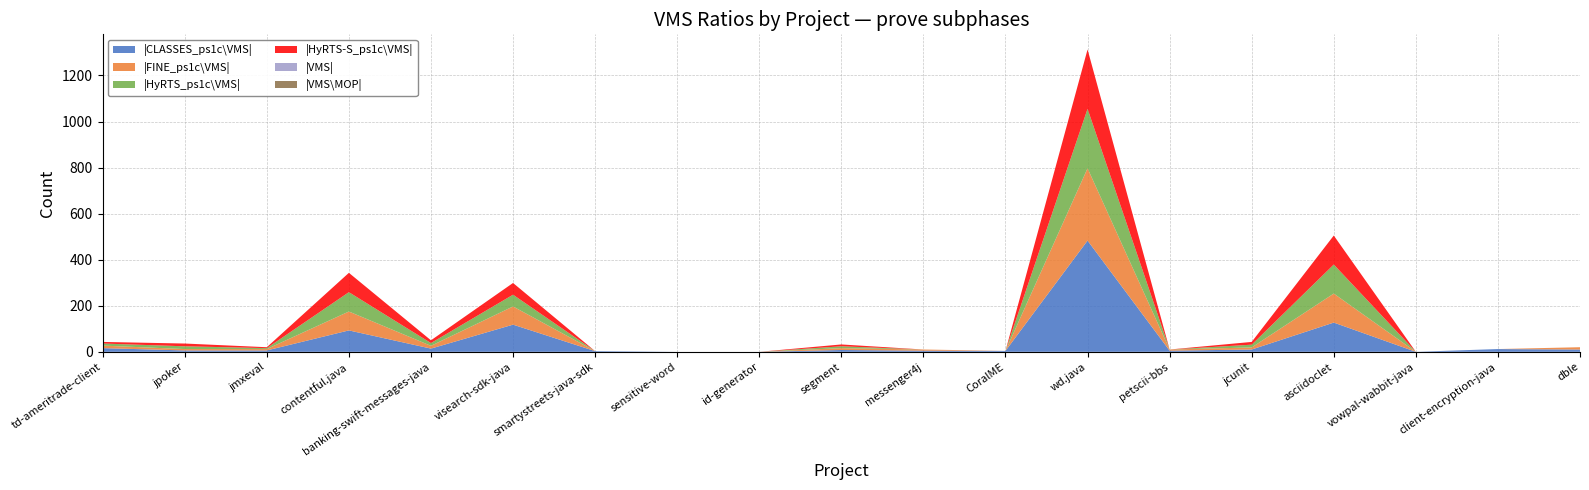

Reading left to right, extract all data points from this chart.

|CLASSES_ps1c\VMS|: td-ameritrade-client=16	jpoker=6	jmxeval=6	contentful.java=93	banking-swift-messages-java=14	visearch-sdk-java=118	smartystreets-java-sdk=3	sensitive-word=0	id-generator=0	segment=8	messenger4j=5	CoralME=4	wd.java=483	petscii-bbs=5	jcunit=10	asciidoclet=127	vowpal-wabbit-java=0	client-encryption-java=12	dble=10
|FINE_ps1c\VMS|: td-ameritrade-client=11	jpoker=6	jmxeval=6	contentful.java=82	banking-swift-messages-java=12	visearch-sdk-java=79	smartystreets-java-sdk=0	sensitive-word=0	id-generator=0	segment=8	messenger4j=5	CoralME=0	wd.java=314	petscii-bbs=5	jcunit=9	asciidoclet=126	vowpal-wabbit-java=0	client-encryption-java=0	dble=10
|HyRTS_ps1c\VMS|: td-ameritrade-client=9	jpoker=12	jmxeval=4	contentful.java=84	banking-swift-messages-java=12	visearch-sdk-java=51	smartystreets-java-sdk=0	sensitive-word=0	id-generator=0	segment=8	messenger4j=0	CoralME=0	wd.java=258	petscii-bbs=0	jcunit=12	asciidoclet=126	vowpal-wabbit-java=0	client-encryption-java=0	dble=0
|HyRTS-S_ps1c\VMS|: td-ameritrade-client=7	jpoker=12	jmxeval=4	contentful.java=84	banking-swift-messages-java=12	visearch-sdk-java=51	smartystreets-java-sdk=0	sensitive-word=0	id-generator=0	segment=8	messenger4j=0	CoralME=0	wd.java=258	petscii-bbs=0	jcunit=12	asciidoclet=126	vowpal-wabbit-java=0	client-encryption-java=0	dble=0
|VMS|: td-ameritrade-client=0	jpoker=0	jmxeval=0	contentful.java=0	banking-swift-messages-java=0	visearch-sdk-java=0	smartystreets-java-sdk=0	sensitive-word=0	id-generator=0	segment=0	messenger4j=0	CoralME=0	wd.java=0	petscii-bbs=0	jcunit=0	asciidoclet=0	vowpal-wabbit-java=0	client-encryption-java=0	dble=0
|VMS\MOP|: td-ameritrade-client=0	jpoker=0	jmxeval=0	contentful.java=0	banking-swift-messages-java=0	visearch-sdk-java=0	smartystreets-java-sdk=0	sensitive-word=0	id-generator=0	segment=0	messenger4j=0	CoralME=0	wd.java=0	petscii-bbs=0	jcunit=0	asciidoclet=0	vowpal-wabbit-java=0	client-encryption-java=0	dble=0